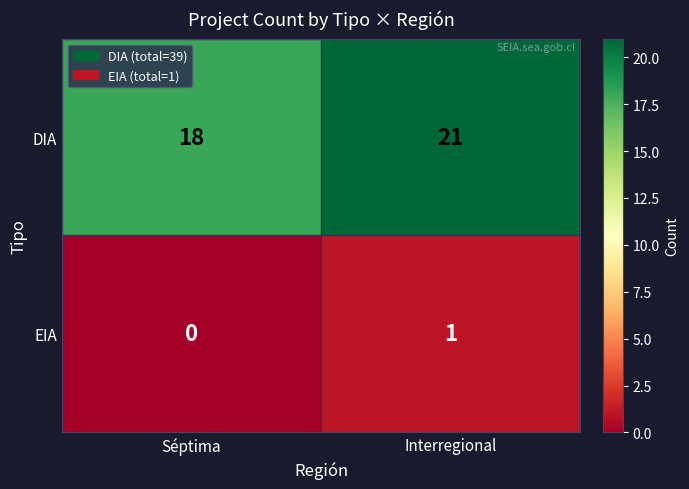

Between Séptima and Interregional, which series saw the biggest shift?

DIA